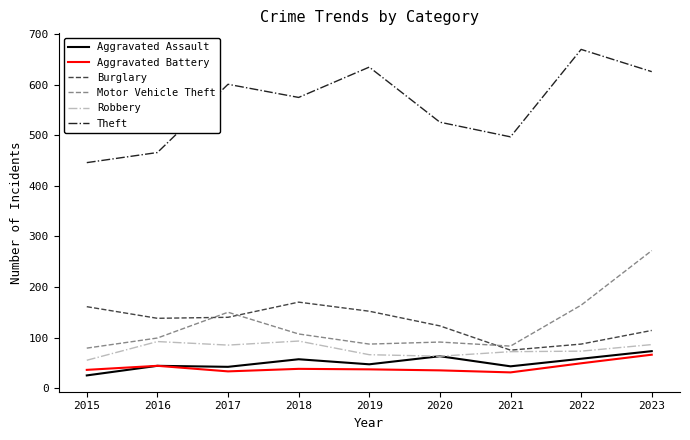

What is the maximum value shown in the chart?

670